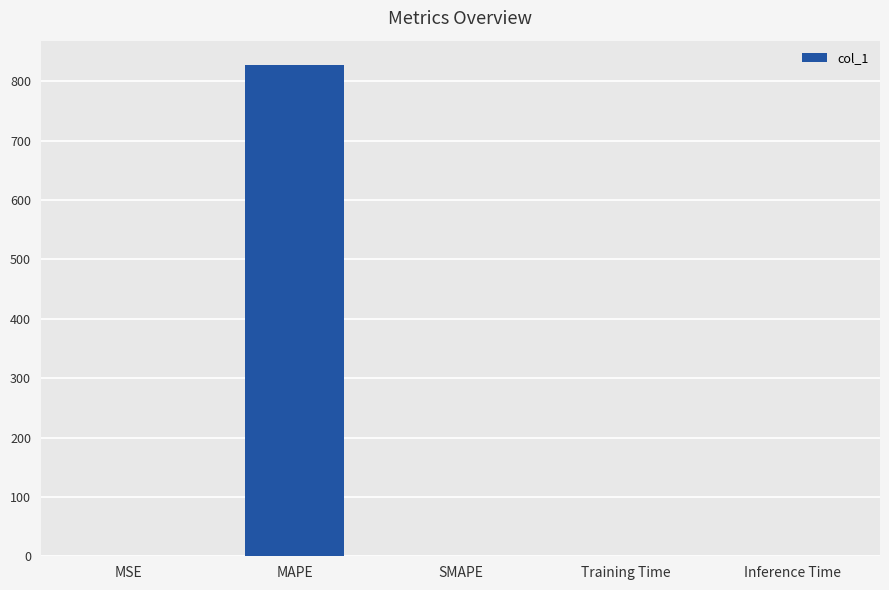

How many distinct data groups are displayed?

1